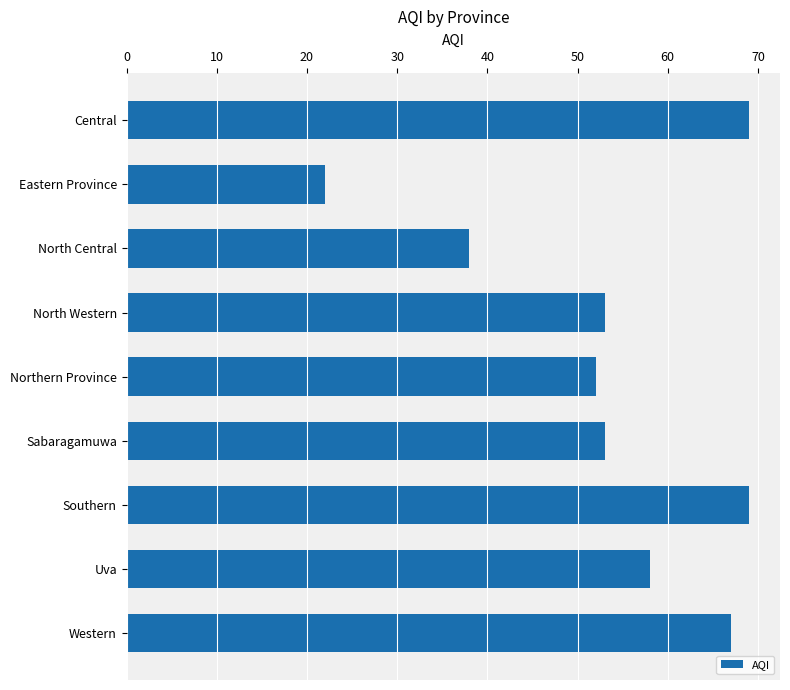

Count the number of categories in the chart.

9